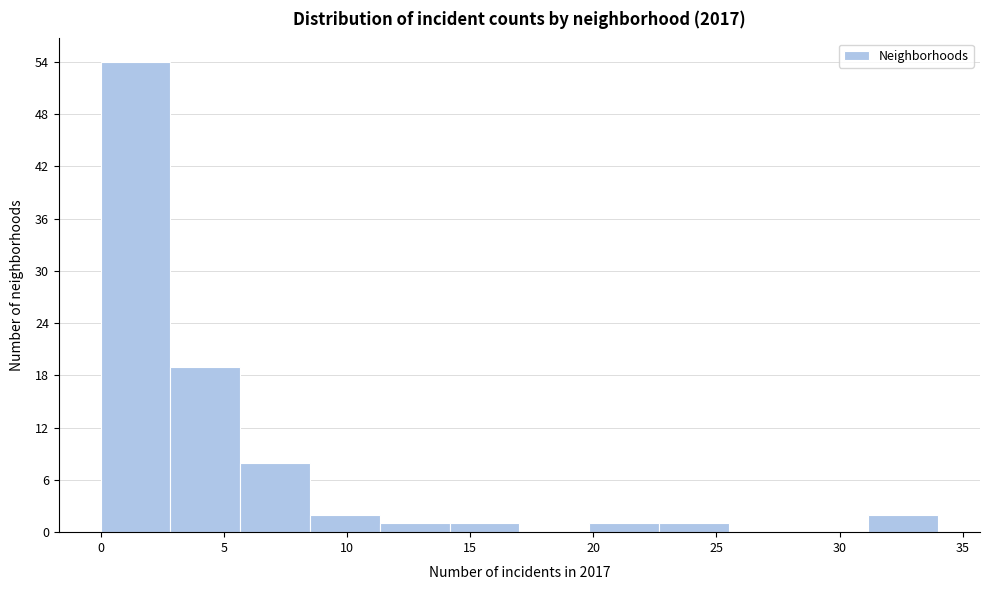

Reading left to right, list every bar in this chart as the range it spans on the x-axis followed by its height. Neither the bar edges nor the heights are printed on the chart, so give them approximately, as read against the axes.

0.0 to 3.0: 54
3.0 to 5.5: 19
5.5 to 8.5: 8
8.5 to 11.5: 2
11.5 to 14.0: 1
14.0 to 17.0: 1
17.0 to 20.0: 0
20.0 to 22.5: 1
22.5 to 25.5: 1
25.5 to 28.5: 0
28.5 to 31.0: 0
31.0 to 34.0: 2